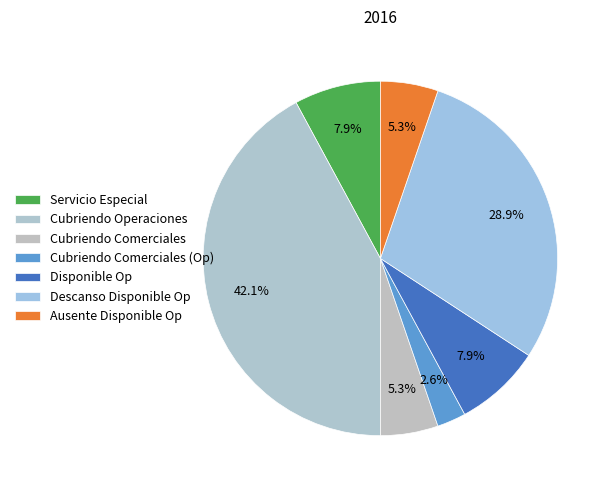

Count the number of slices in the pie.

7